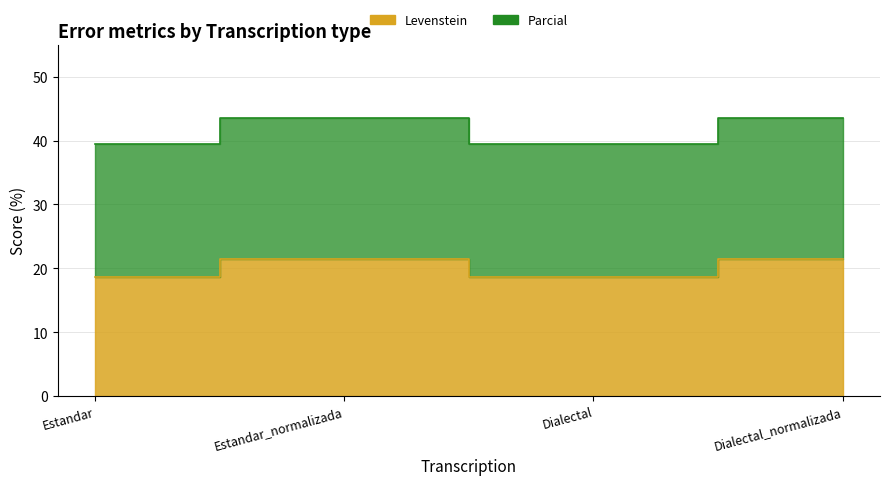

Does the chart have visible grid lines?

Yes